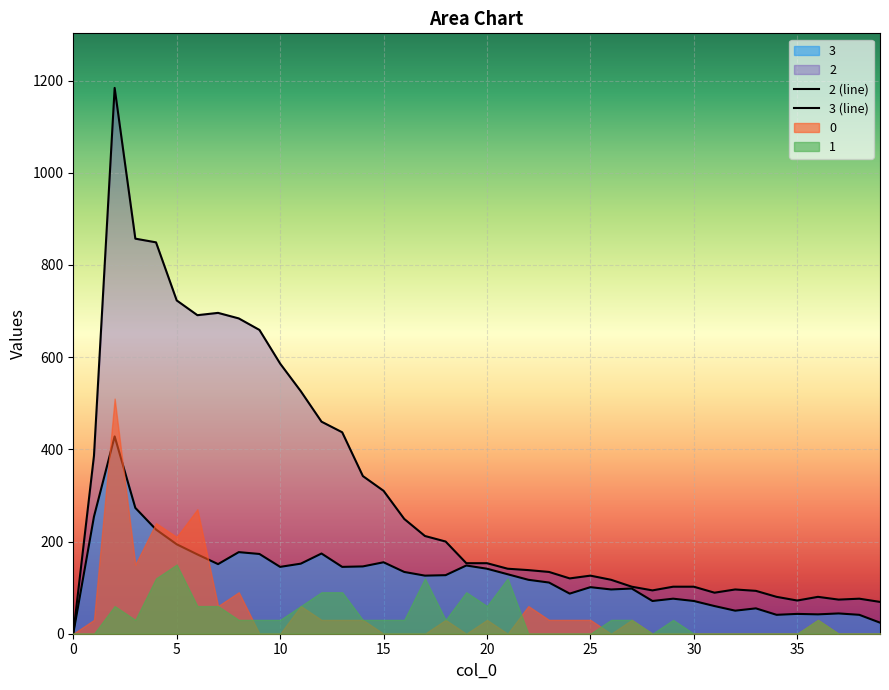

True or false: 2 (line) and 3 (line) intersect in this chart.

False